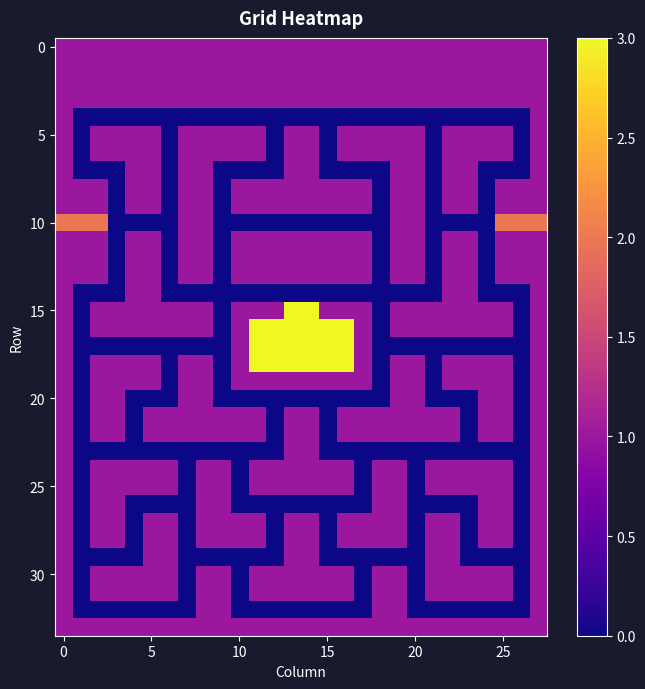

At how many categories does at least one series exceed 0?

28